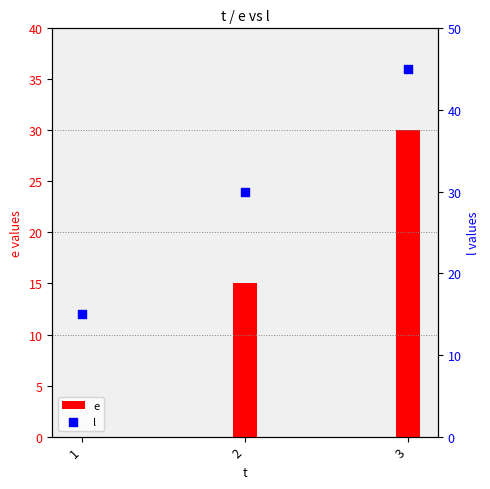

Is the value of l at 3 greater than the value of e at 2?

Yes